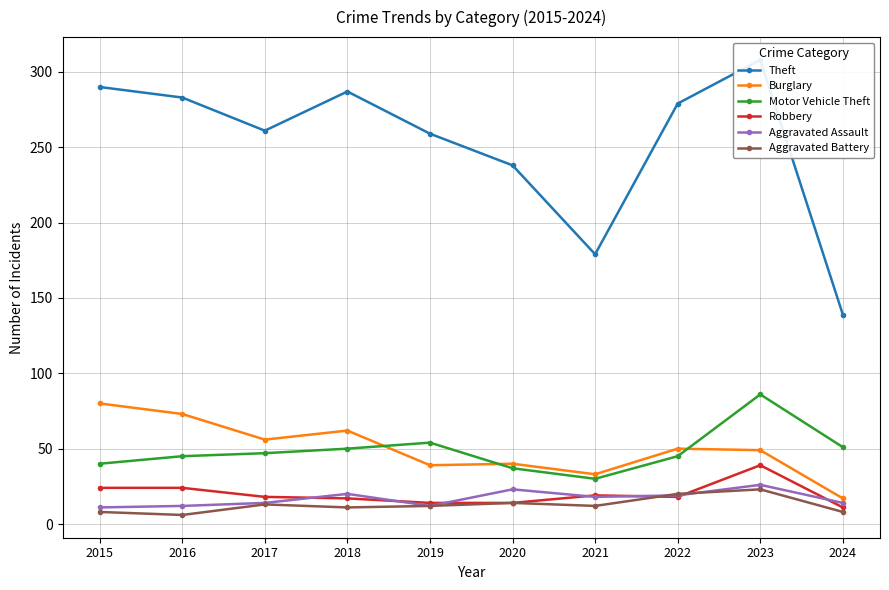

Which series has the widest spread of values?

Theft